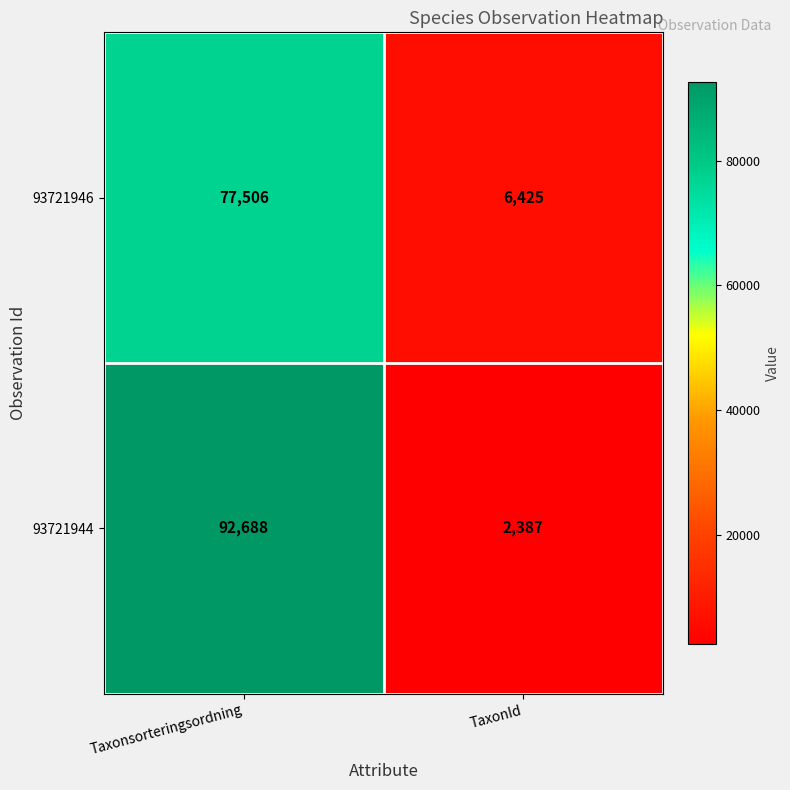

Which series changed the most between Taxonsorteringsordning and TaxonId?

93721944